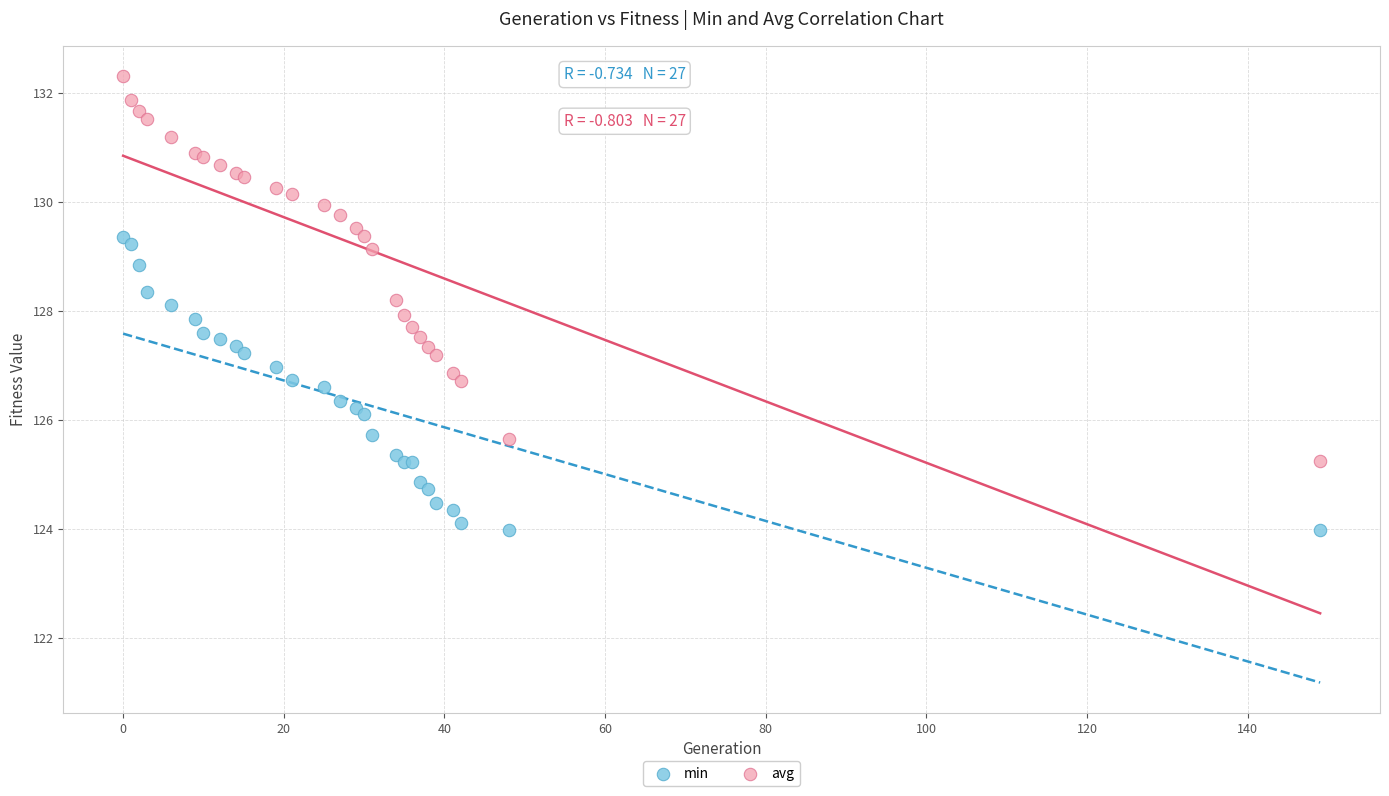

Which series has the widest spread of Y values?

avg